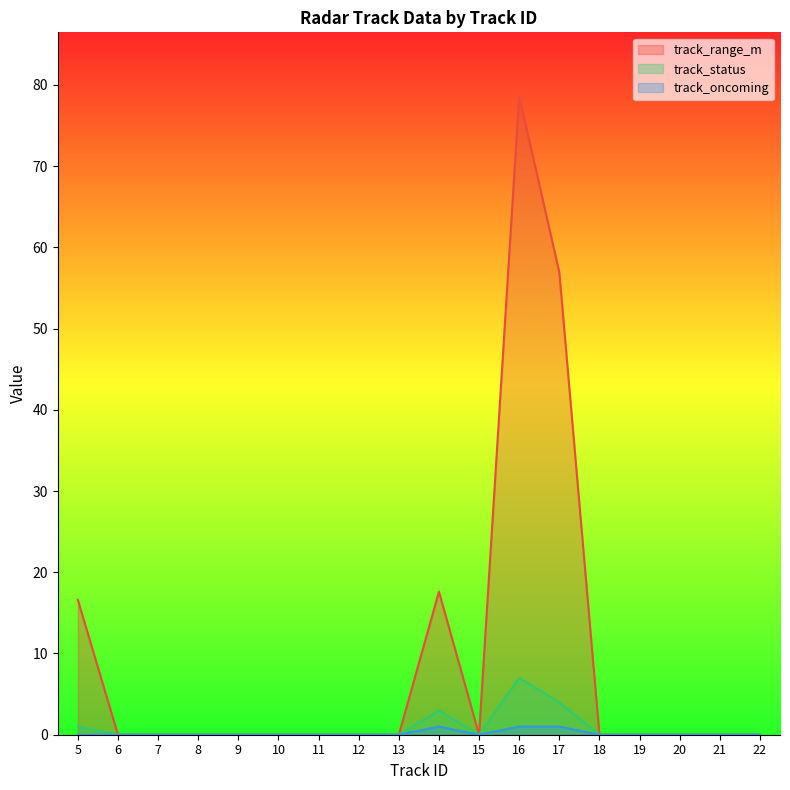

Reading right to left, extract all data points from this chart.

track_range_m: 22=0.0	21=0.0	20=0.0	19=0.0	18=0.0	17=56.9	16=78.6	15=0.0	14=17.6	13=0.0	12=0.0	11=0.0	10=0.0	9=0.0	8=0.0	7=0.0	6=0.0	5=16.6
track_status: 22=0.0	21=0.0	20=0.0	19=0.0	18=0.0	17=4.0	16=7.0	15=0.0	14=3.0	13=0.0	12=0.0	11=0.0	10=0.0	9=0.0	8=0.0	7=0.0	6=0.0	5=1.0
track_oncoming: 22=0.0	21=0.0	20=0.0	19=0.0	18=0.0	17=1.0	16=1.0	15=0.0	14=1.0	13=0.0	12=0.0	11=0.0	10=0.0	9=0.0	8=0.0	7=0.0	6=0.0	5=0.0